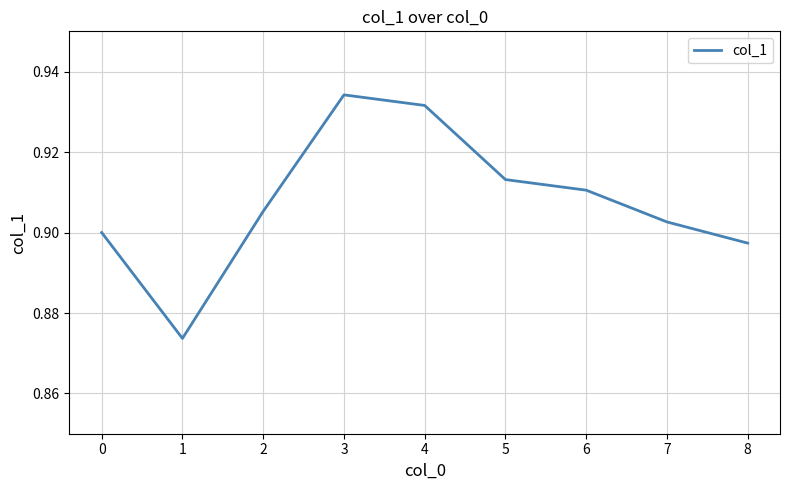

Is this an area chart (filled region under the line)?

No